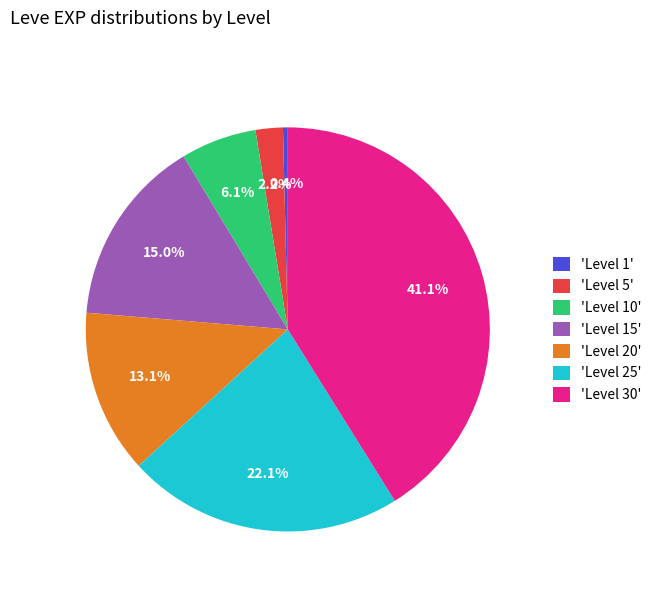

Which has a higher value, 'Level 25' or 'Level 15'?

'Level 25'